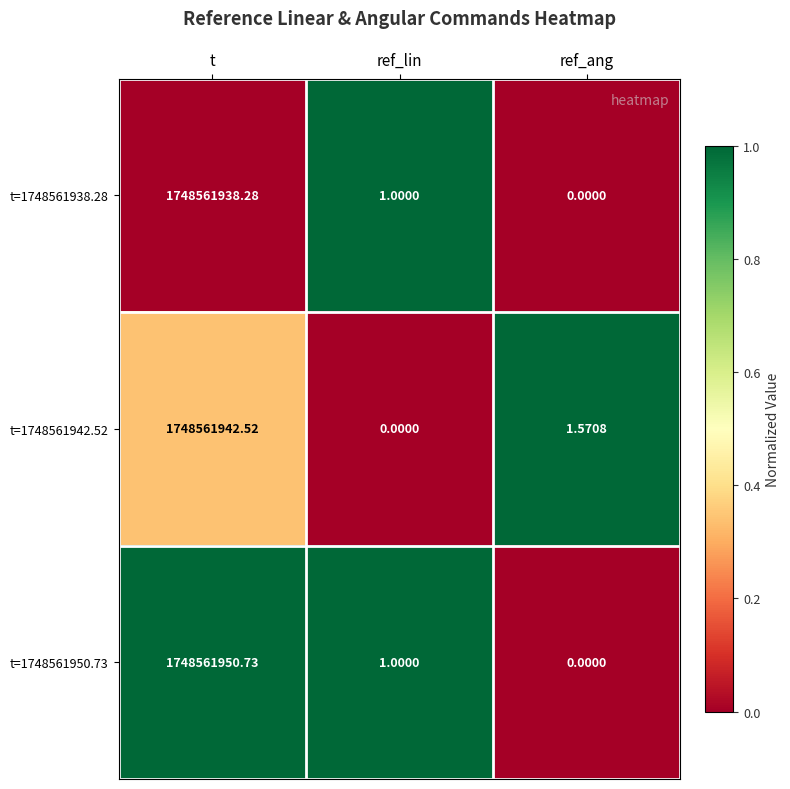

List the labels in order of t=1748561950.73 value, largest first.

t, ref_lin, ref_ang